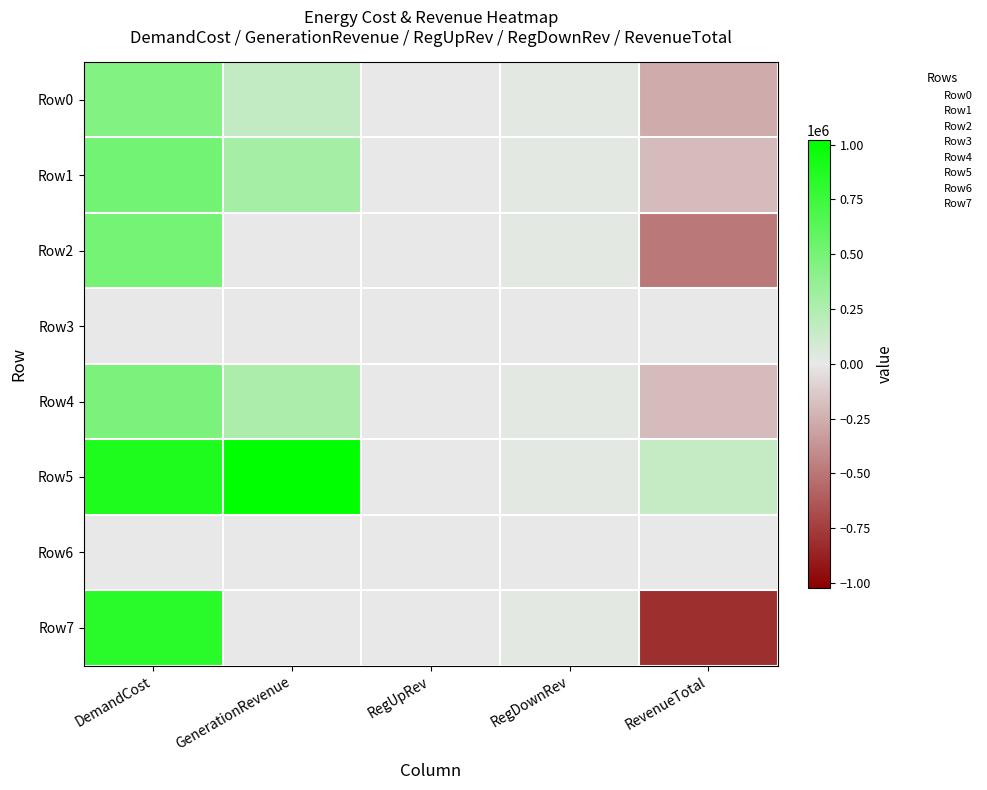

Reading left to right, transcribe all the data shown in this chart.

Row0: DemandCost=444903.1	GenerationRevenue=160537.1	RegUpRev=0.0	RegDownRev=20592.8	RevenueTotal=-263773.3
Row1: DemandCost=513022.8	GenerationRevenue=294941.8	RegUpRev=0.0	RegDownRev=21358.2	RevenueTotal=-196722.8
Row2: DemandCost=508951.7	GenerationRevenue=0.0	RegUpRev=0.0	RegDownRev=21450.0	RevenueTotal=-487501.7
Row3: DemandCost=0.0	GenerationRevenue=0.0	RegUpRev=0.0	RegDownRev=0.0	RevenueTotal=0.0
Row4: DemandCost=477326.3	GenerationRevenue=260584.4	RegUpRev=0.0	RegDownRev=19879.4	RevenueTotal=-196862.4
Row5: DemandCost=892839.3	GenerationRevenue=1021249.5	RegUpRev=0.0	RegDownRev=19962.4	RevenueTotal=148372.6
Row6: DemandCost=0.0	GenerationRevenue=0.0	RegUpRev=0.0	RegDownRev=0.0	RevenueTotal=0.0
Row7: DemandCost=833918.8	GenerationRevenue=0.0	RegUpRev=0.0	RegDownRev=22633.3	RevenueTotal=-811285.5